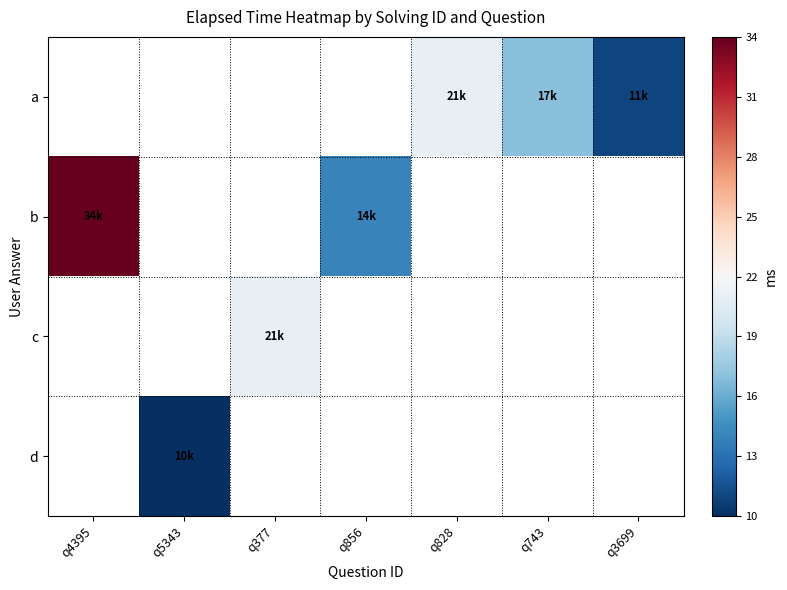

Between q856 and q377, which is larger?

q377